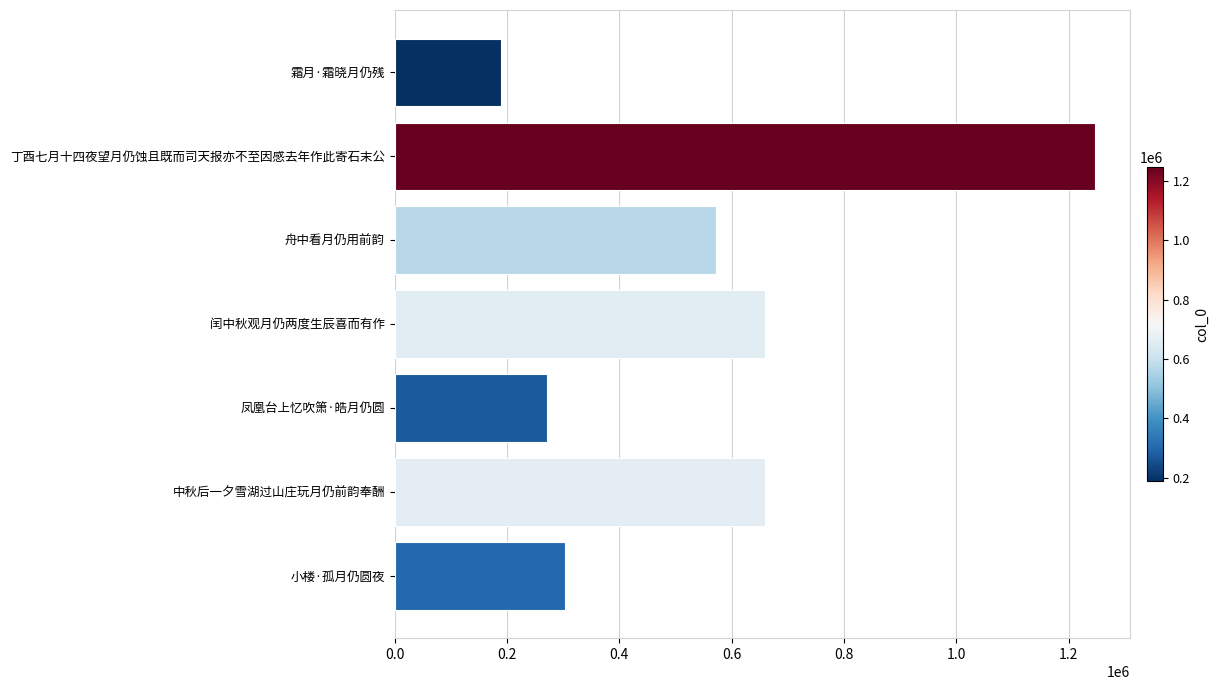

What is the label of the 3rd bar from the top?

舟中看月仍用前韵